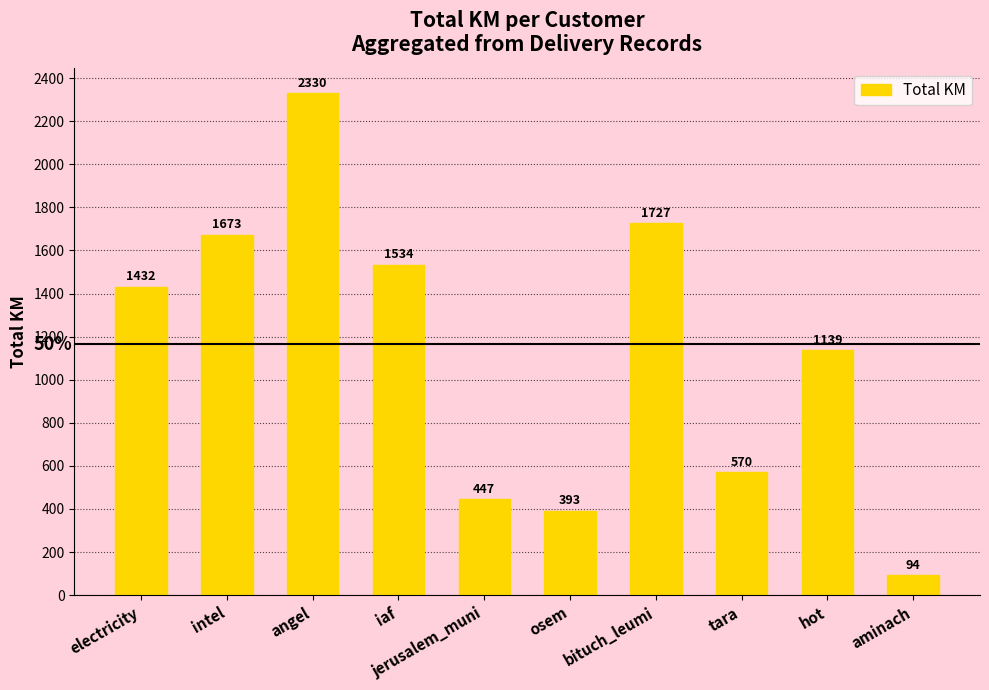

Between jerusalem_muni and tara, which is larger?

tara